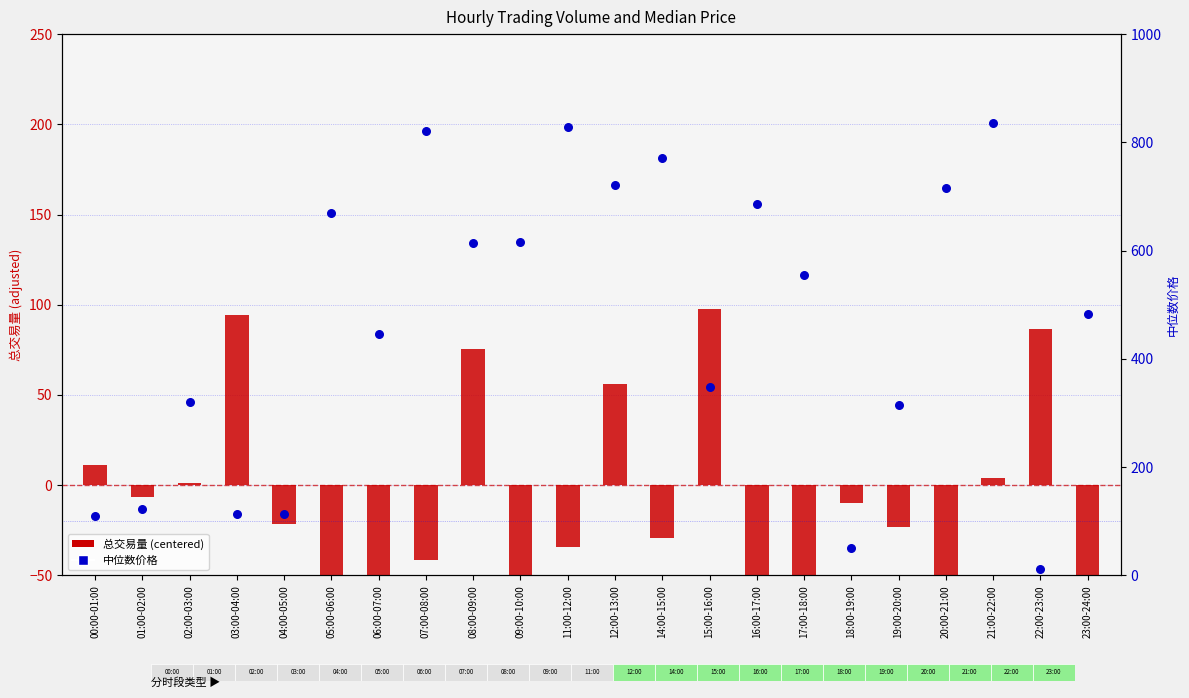

Which series contains the lowest Y value?

总交易量 (centered)